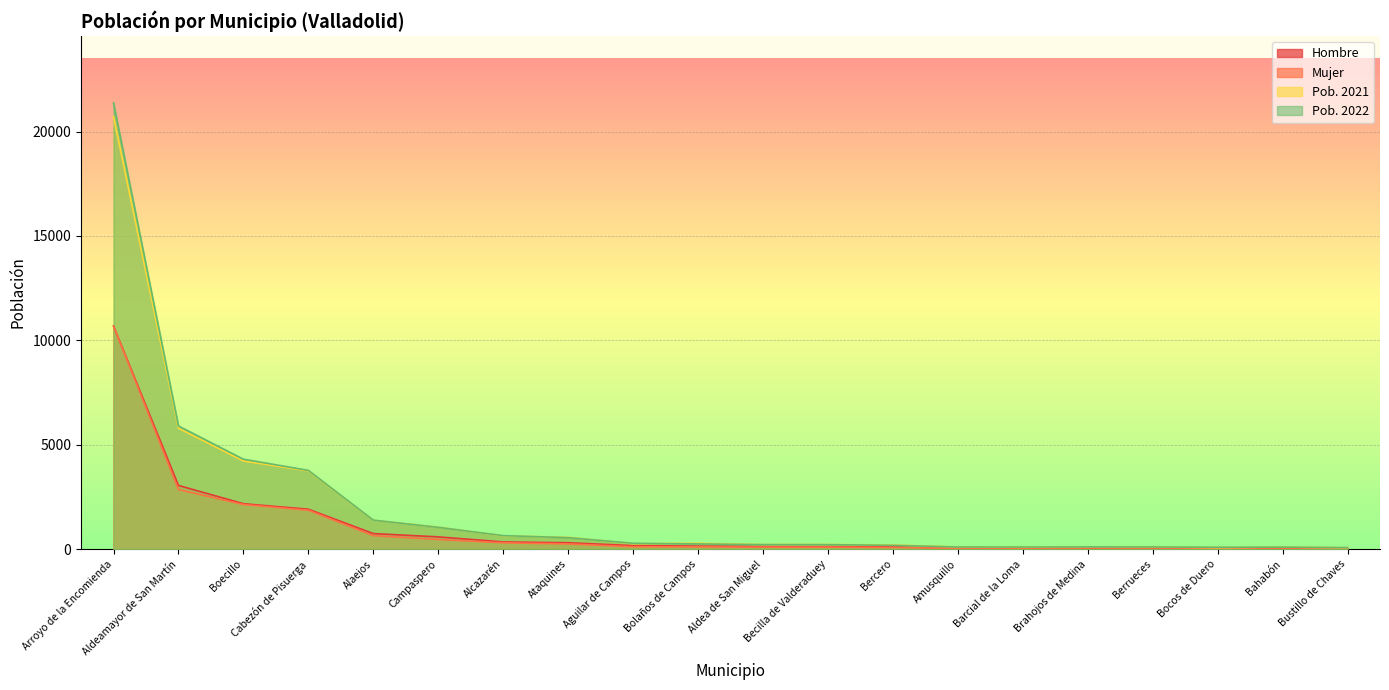

How many interior local valleys does the Pob. 2022 series have?

2